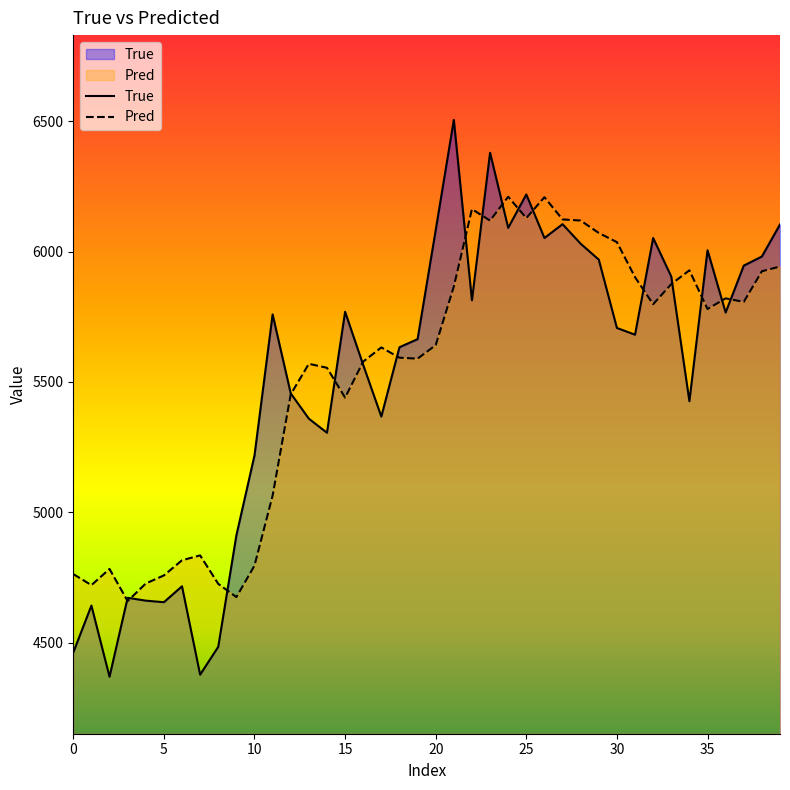

What is the value of the Pred point at the 13th from the left?

5452.4